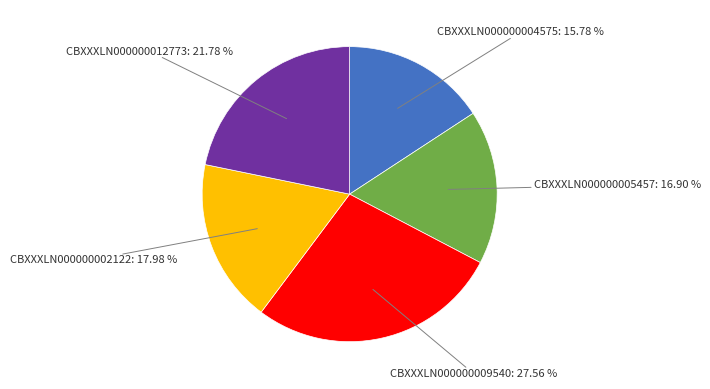

Does any single category account for the majority?

No